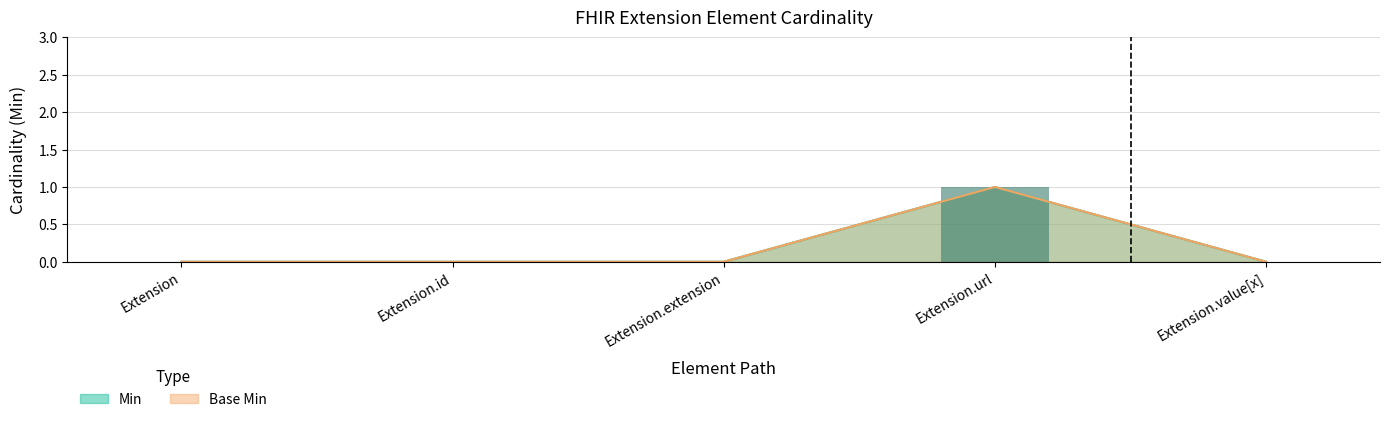

What are all the series names shown in the legend?

Min, Base Min